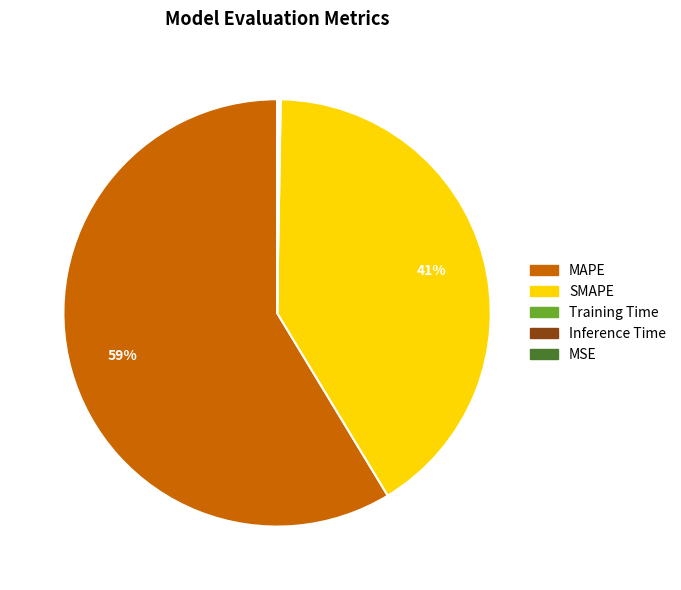

To the nearest percent, what percentage of the pie is MAPE?

59%